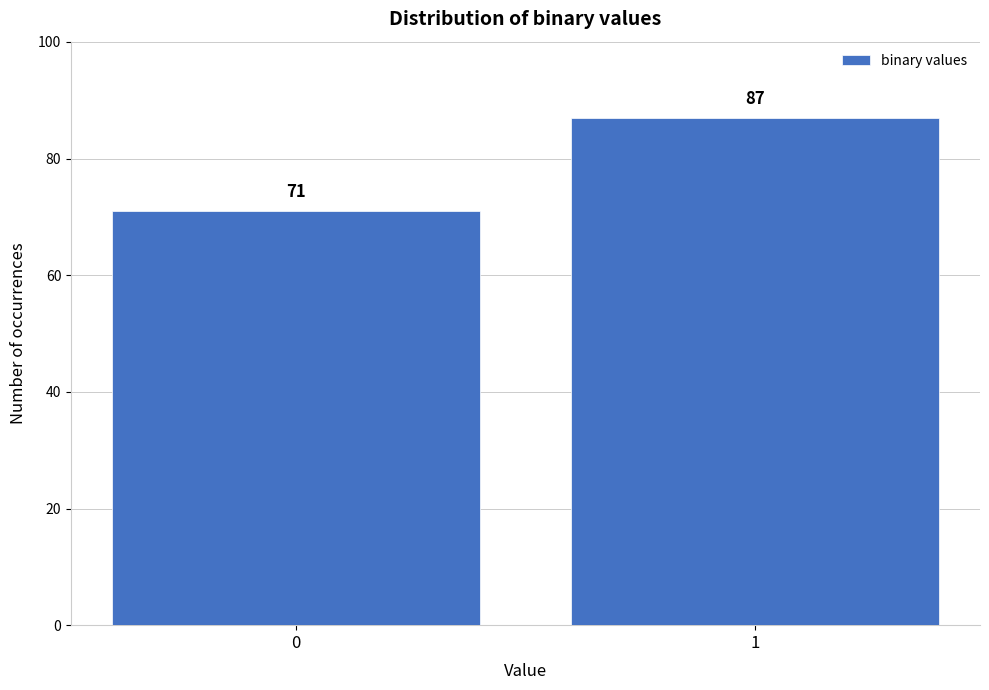

Reading right to left, transcribe all the data shown in this chart.

87	71